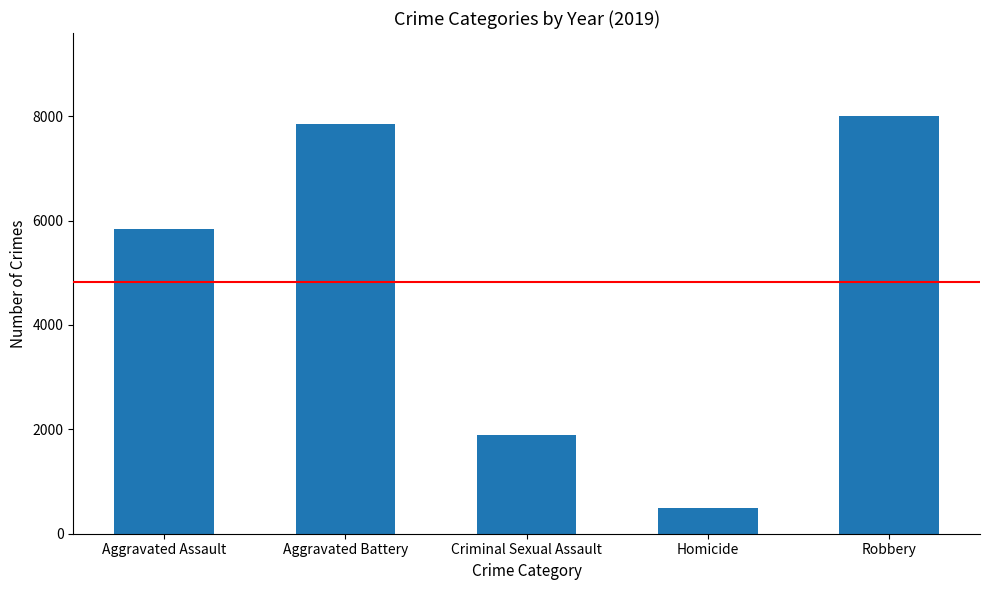

At which label is the value closest to 4246?

Aggravated Assault